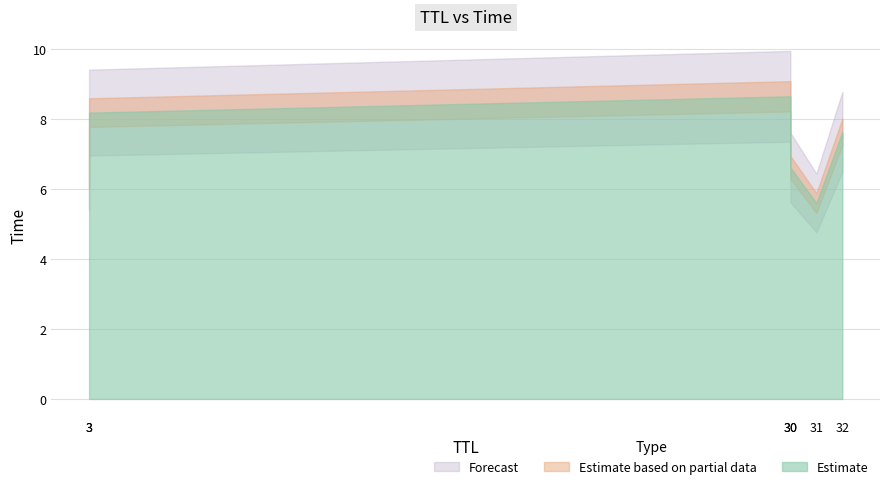

True or false: the data has more than 2 interior local peaks.

False